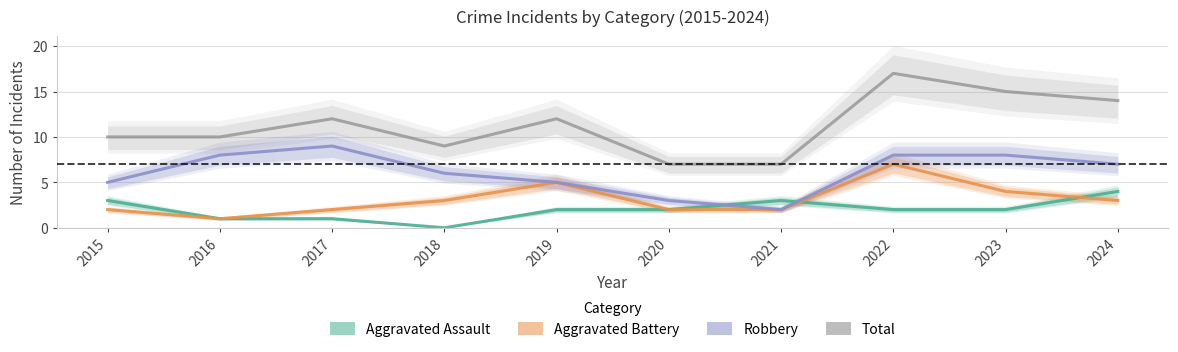

True or false: Robbery and Aggravated Battery cross at least once.

False